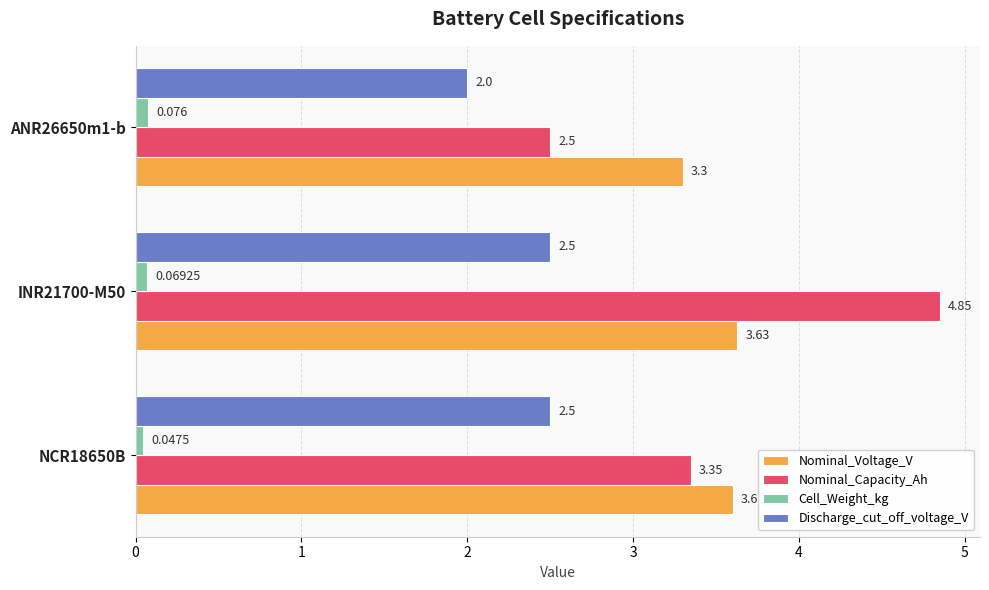

At which category is the sum across all series the highest?

INR21700-M50